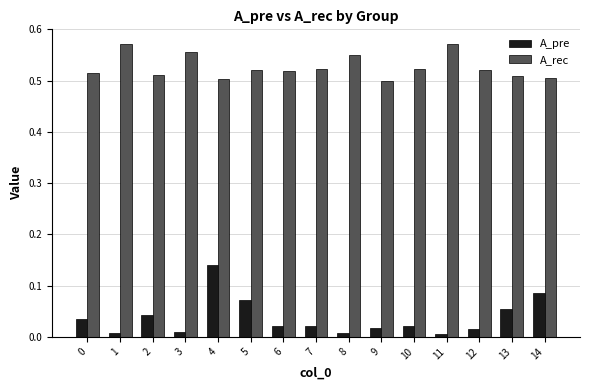

Is it true that A_rec equals 0.5 at 5?

True